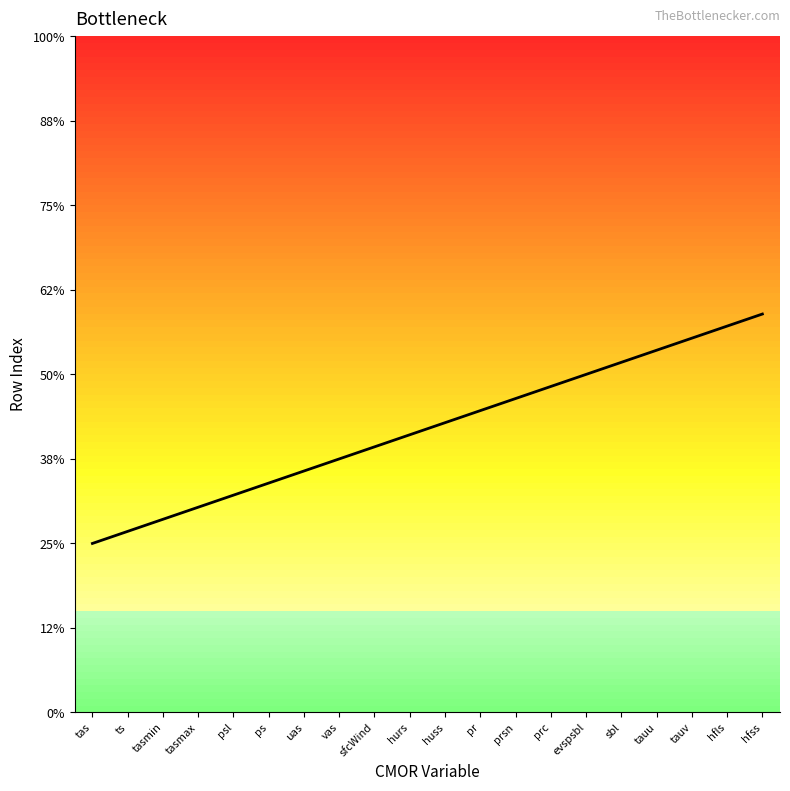

Is this an area chart (filled region under the line)?

Yes